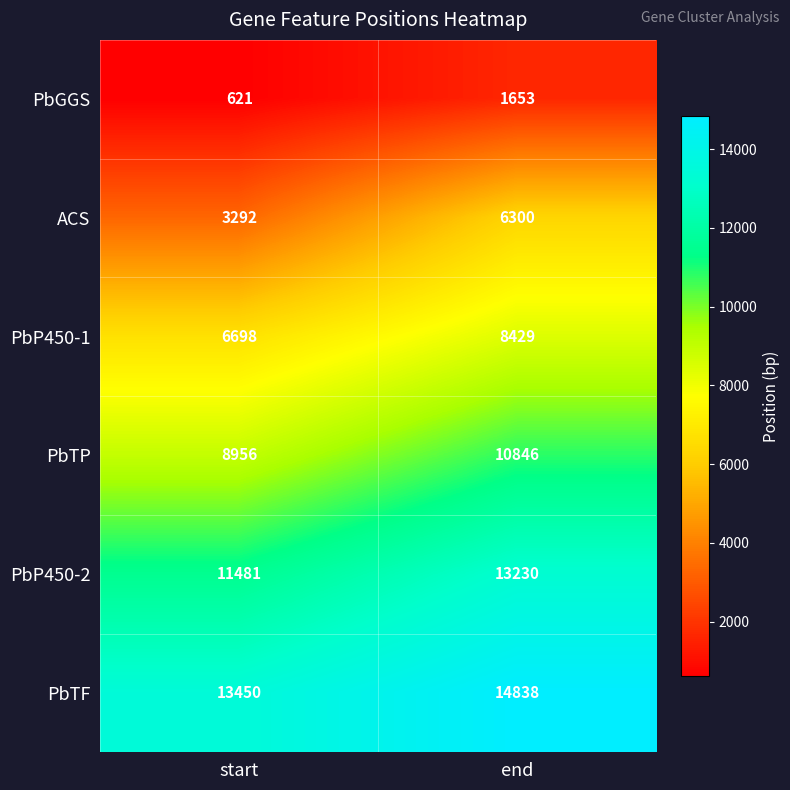

What is the average value of the PbP450-1 series?

7564